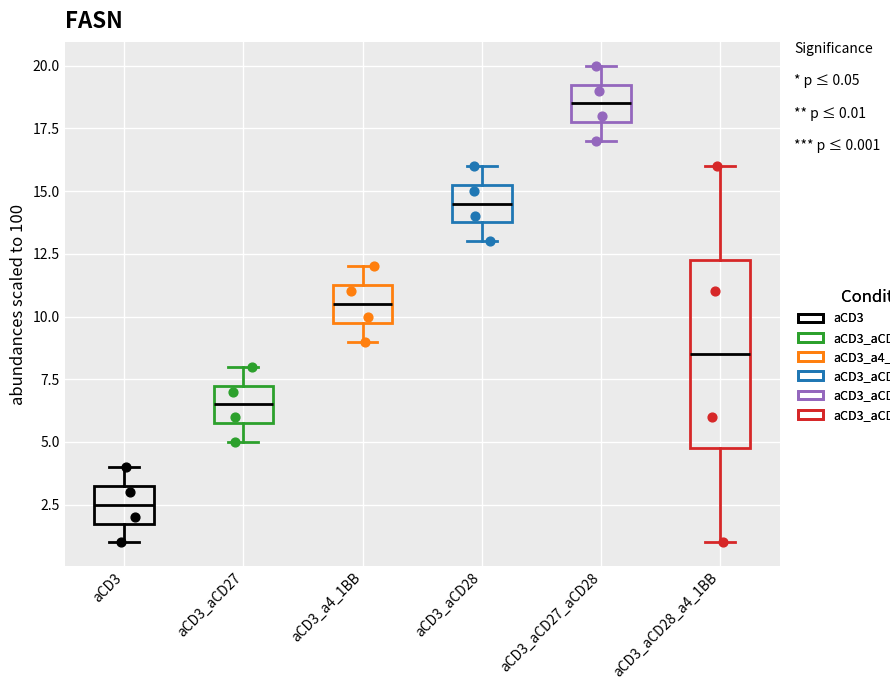

Comparing the boxes themselves (not the whiskers), which one is the tallest?

aCD3_aCD28_a4_1BB